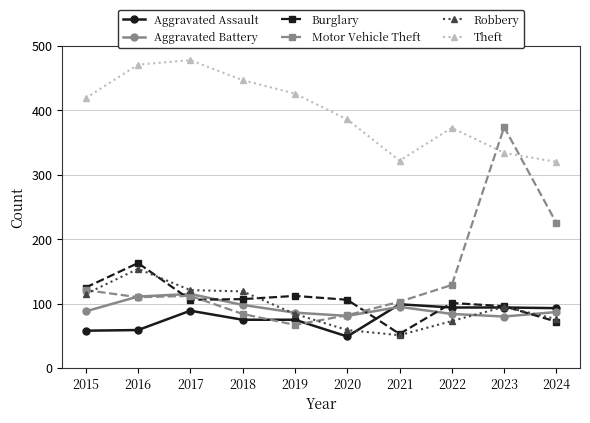

How many data points in Burglary are less than 106?

4